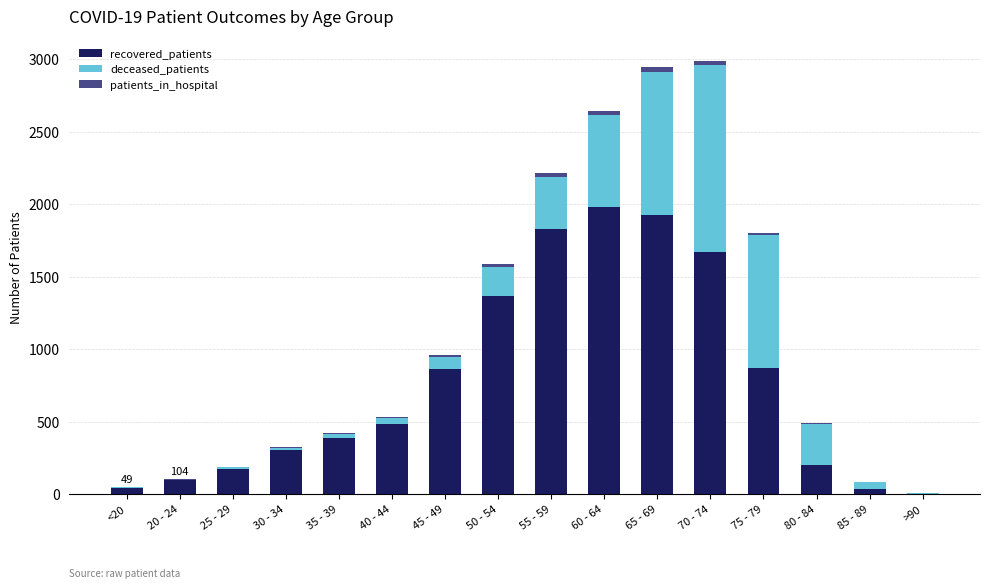

What is the maximum value for recovered_patients?

1980